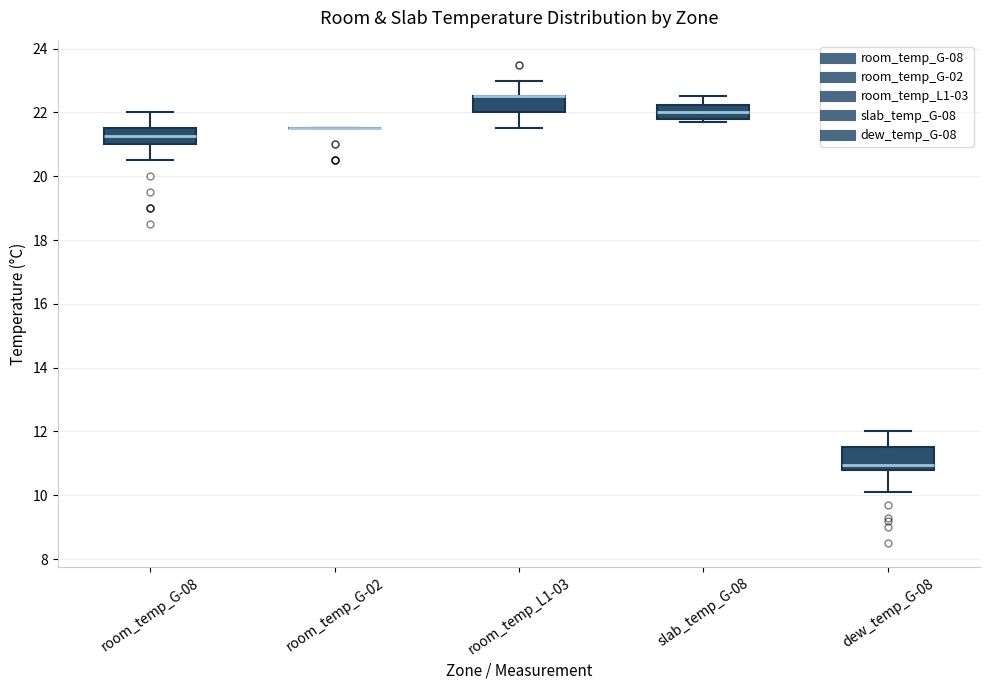

Reading left to right, read every box against the y-axis: the position of its median line, the range the box covers, and the ends of its whiskers. The values are not printed on the chart, so give them approximately, as read against the axis.

room_temp_G-08: median 21.2, box 21.0 to 21.6, whiskers 20.6 to 22.0
room_temp_G-02: box collapsed to a line at 21.6, whiskers 21.6 to 21.6
room_temp_L1-03: median 22.6 (drawn on the box's upper edge), box 22.0 to 22.6, whiskers 21.6 to 23.0
slab_temp_G-08: median 22.0, box 21.8 to 22.2, whiskers 21.8 (just below the box's lower edge) to 22.6
dew_temp_G-08: median 11.0, box 10.8 to 11.6, whiskers 10.2 to 12.0